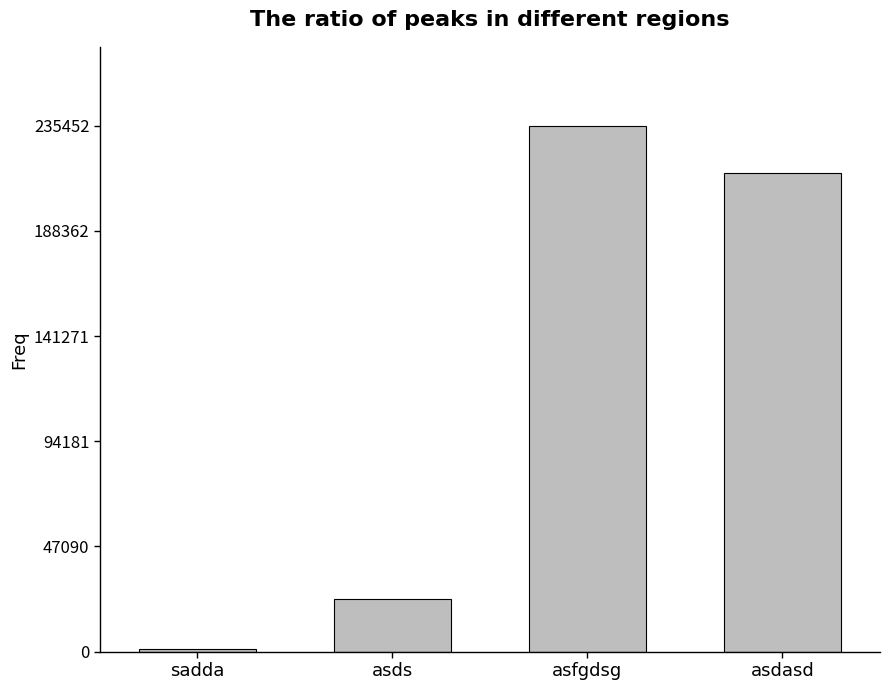

Where does the data first go above 214234?

asfgdsg